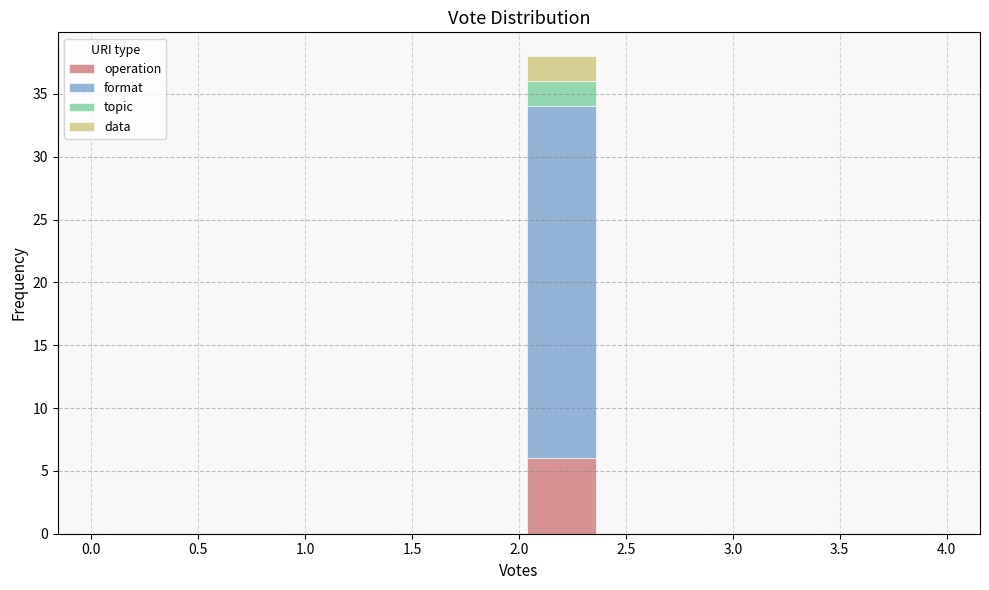

What is the total height of the stacked bar covering 2.0 to 2.4 on the x-axis? The values are not printed on the chart, so give them approximately, as read against the axis.

38